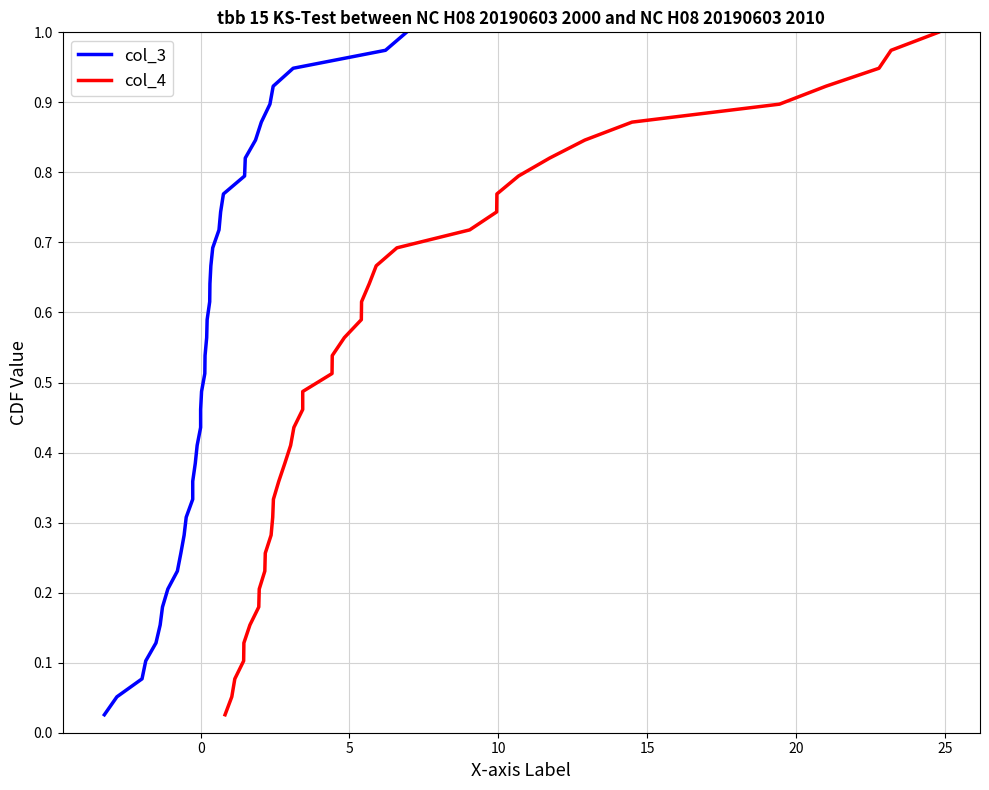

Count the number of categories in the chart.

39